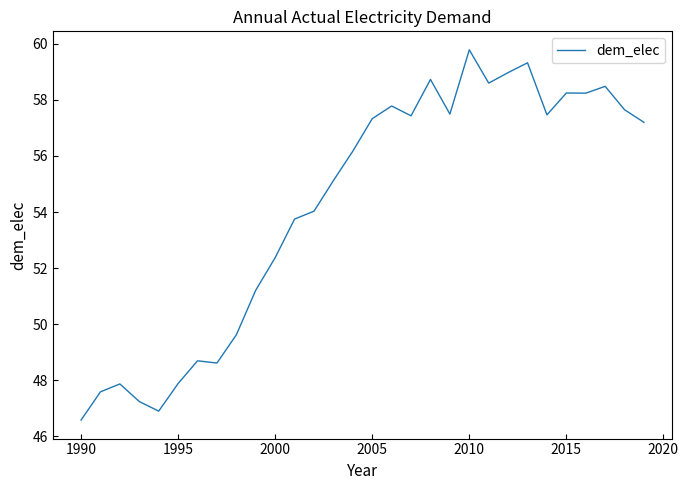

What is the difference between the maximum and minimum values?

13.2